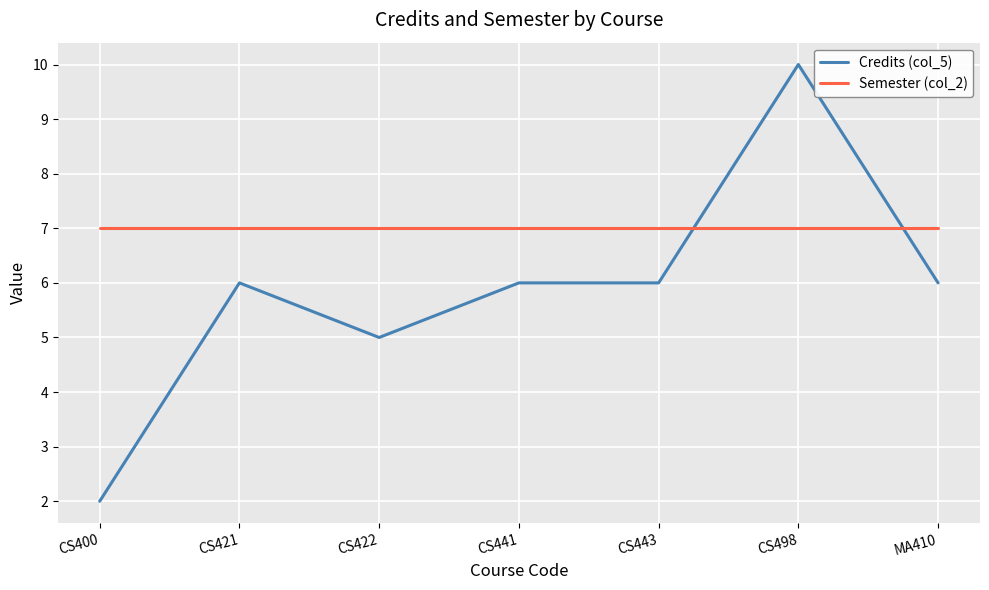

How many series are shown in this chart?

2